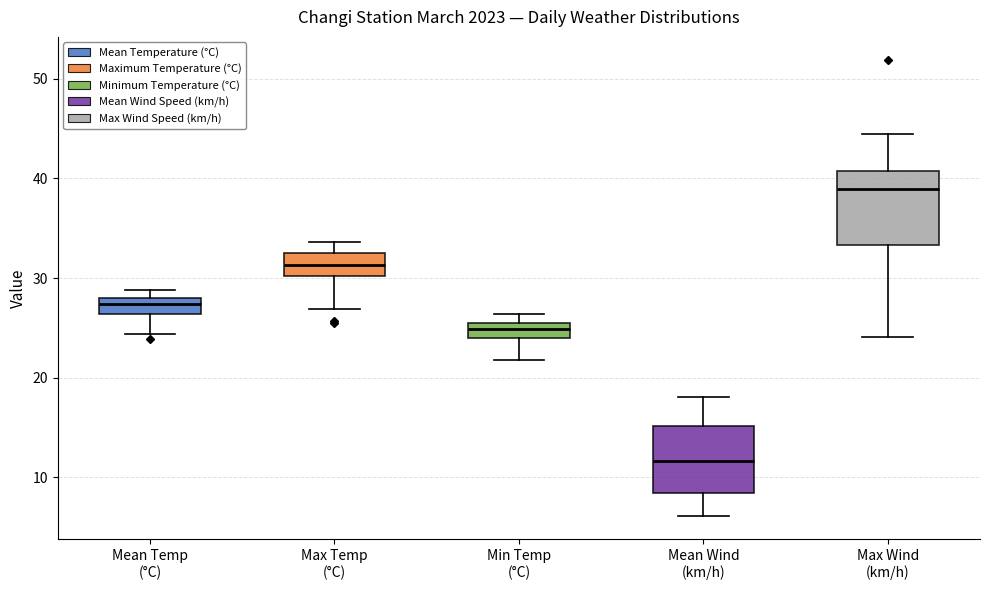

Reading left to right, transcribe this box plot: for each box, give where its median line is, the range the box spans, and where its two whiskers end, as read against the y-axis. The values are not printed on the chart, so give them approximately, as read against the axis.

Mean Temp (°C): median 27, box 26 to 28, whiskers 24 to 29
Max Temp (°C): median 31, box 30 to 33, whiskers 27 to 34
Min Temp (°C): median 25, box 24 to 26, whiskers 22 to 26 (above the box's upper edge)
Mean Wind (km/h): median 12, box 8 to 15, whiskers 6 to 18
Max Wind (km/h): median 39, box 33 to 41, whiskers 24 to 44